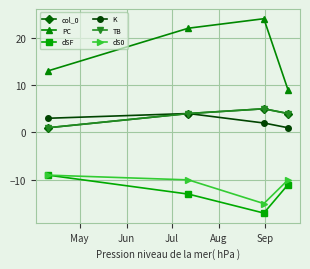

True or false: TB has more than 0 interior local peaks.

True